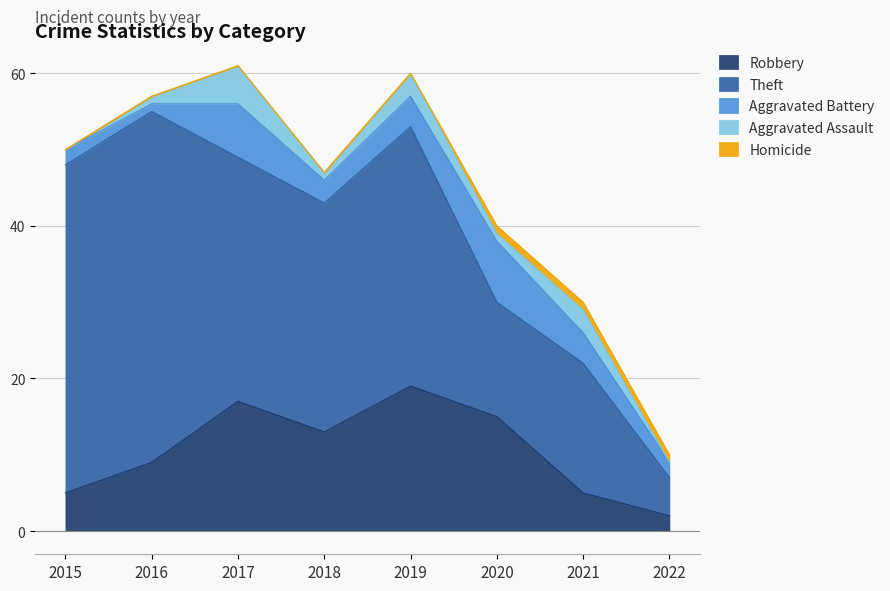

What is the maximum value for Aggravated Battery?

8